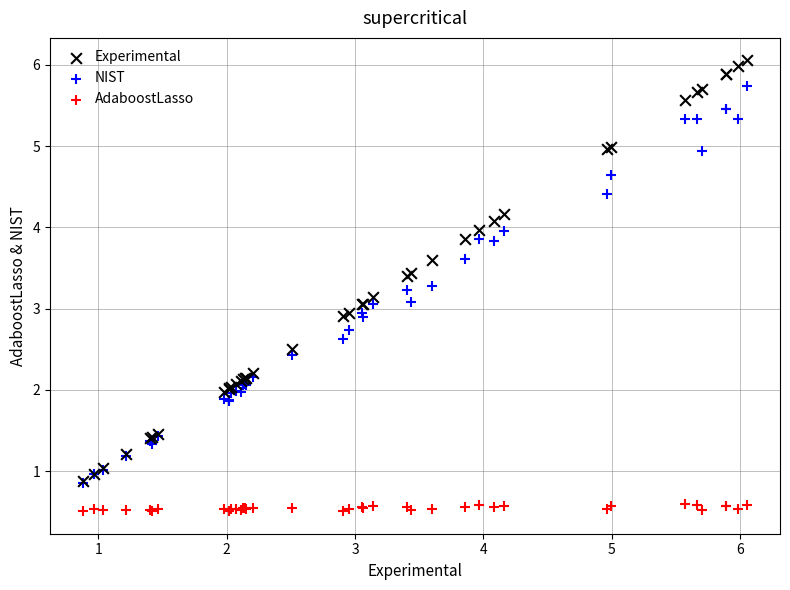

What are all the series names shown in the legend?

Experimental, NIST, AdaboostLasso